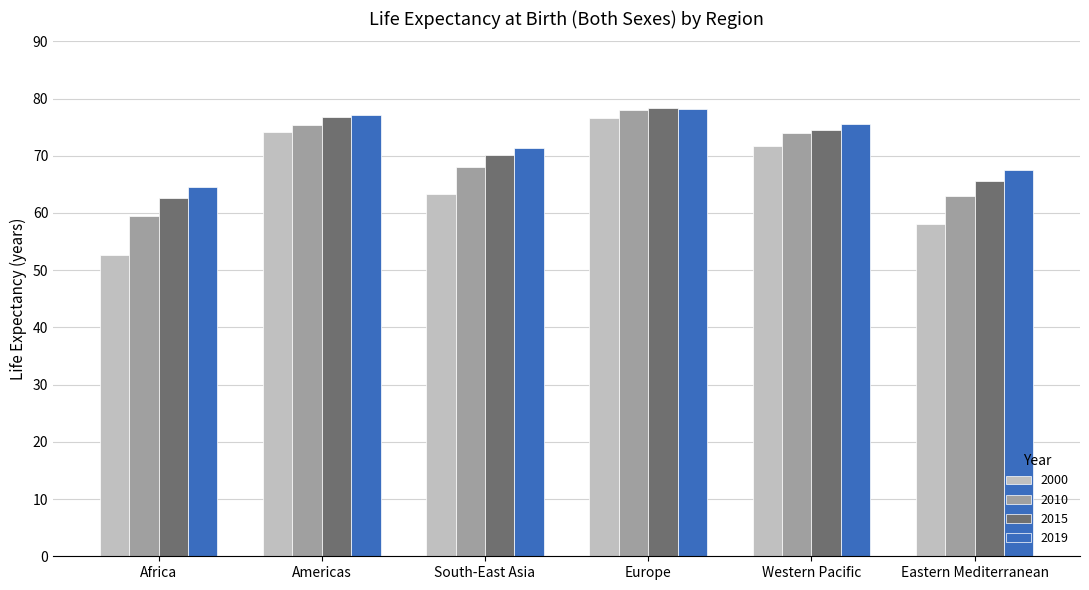

List the labels in order of 2000 value, largest first.

Europe, Americas, Western Pacific, South-East Asia, Eastern Mediterranean, Africa